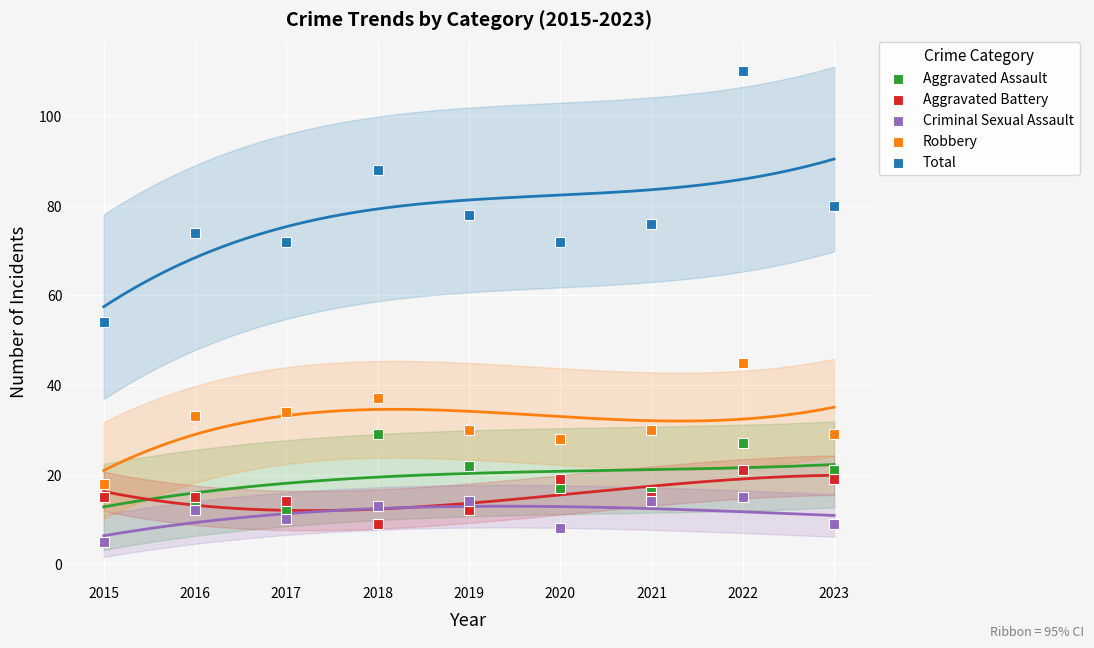

Which series contains the lowest Y value?

Criminal Sexual Assault